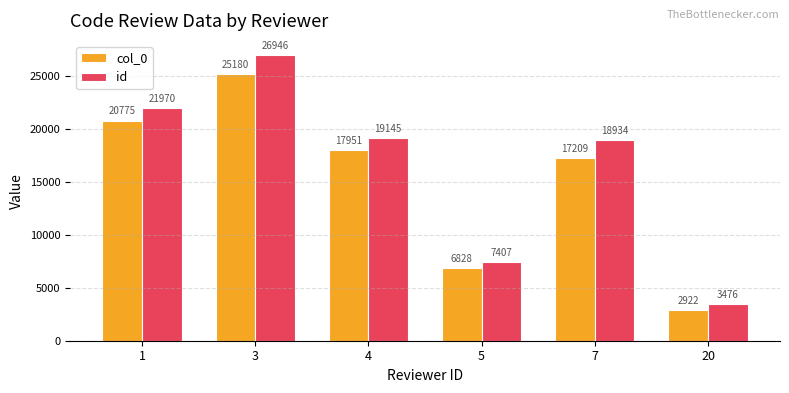

Is it true that id equals 3476 at 20?

True